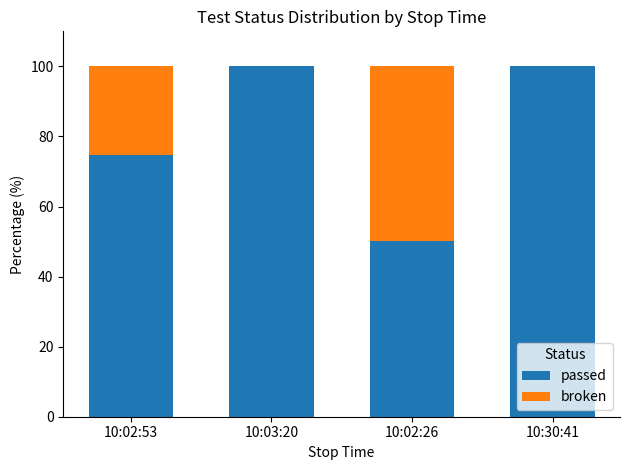

Reading right to left, transcribe the values for passed.

10:30:41=100.0	10:02:26=50.2	10:03:20=100.0	10:02:53=74.7